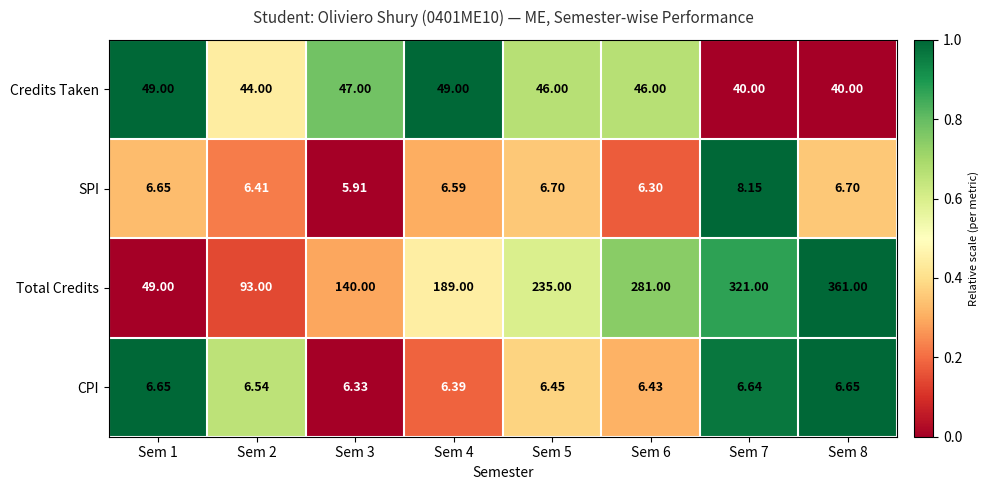

Rank the series at Sem 6 from highest to lowest value.

Total Credits, Credits Taken, CPI, SPI